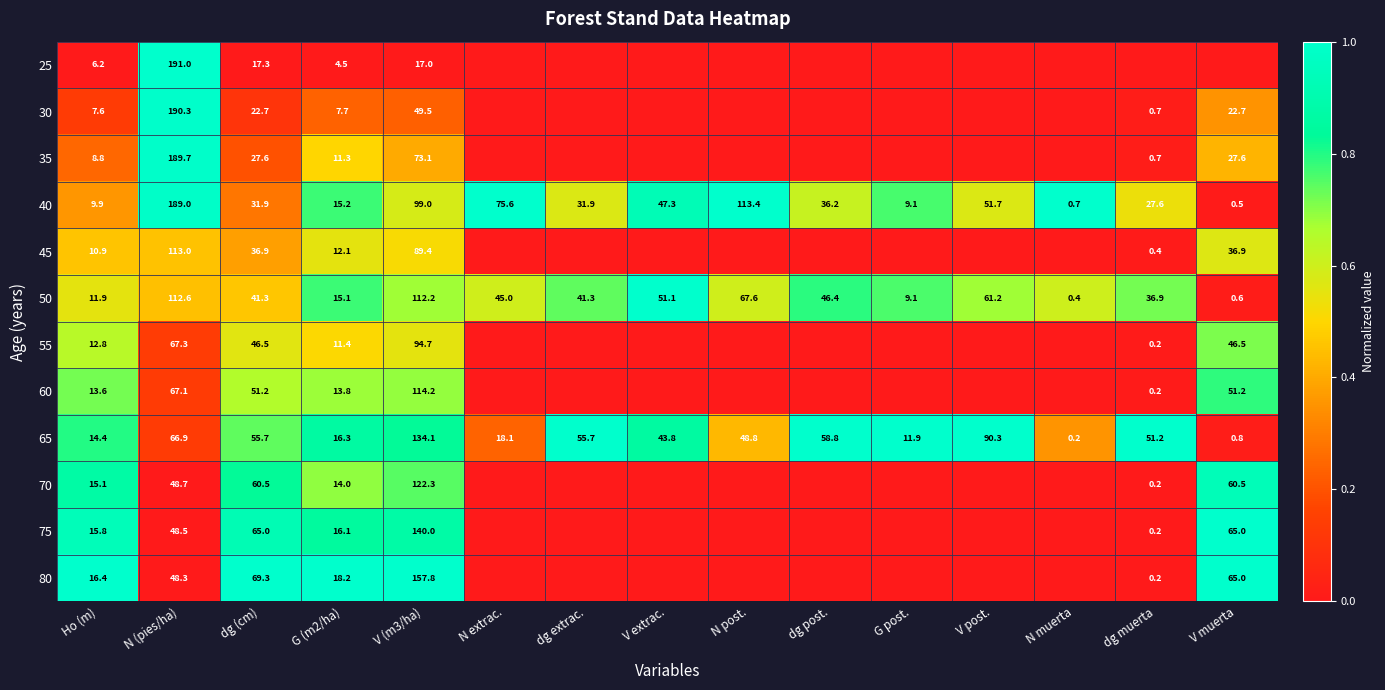

Is the value of 40 at Ho (m) greater than the value of 50 at dg post.?

No